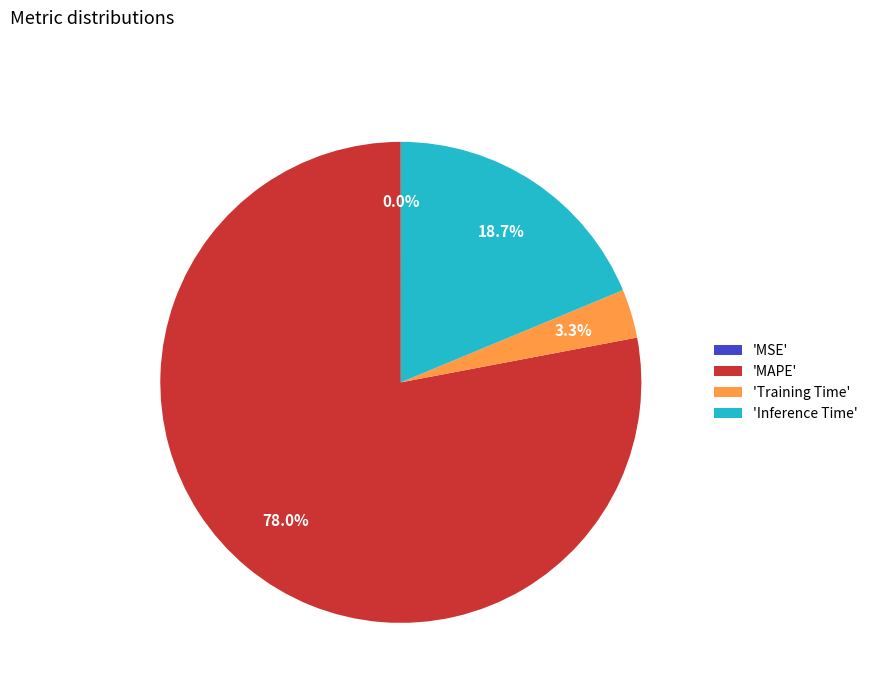

Does 'Training Time' represent more than half of the total?

No